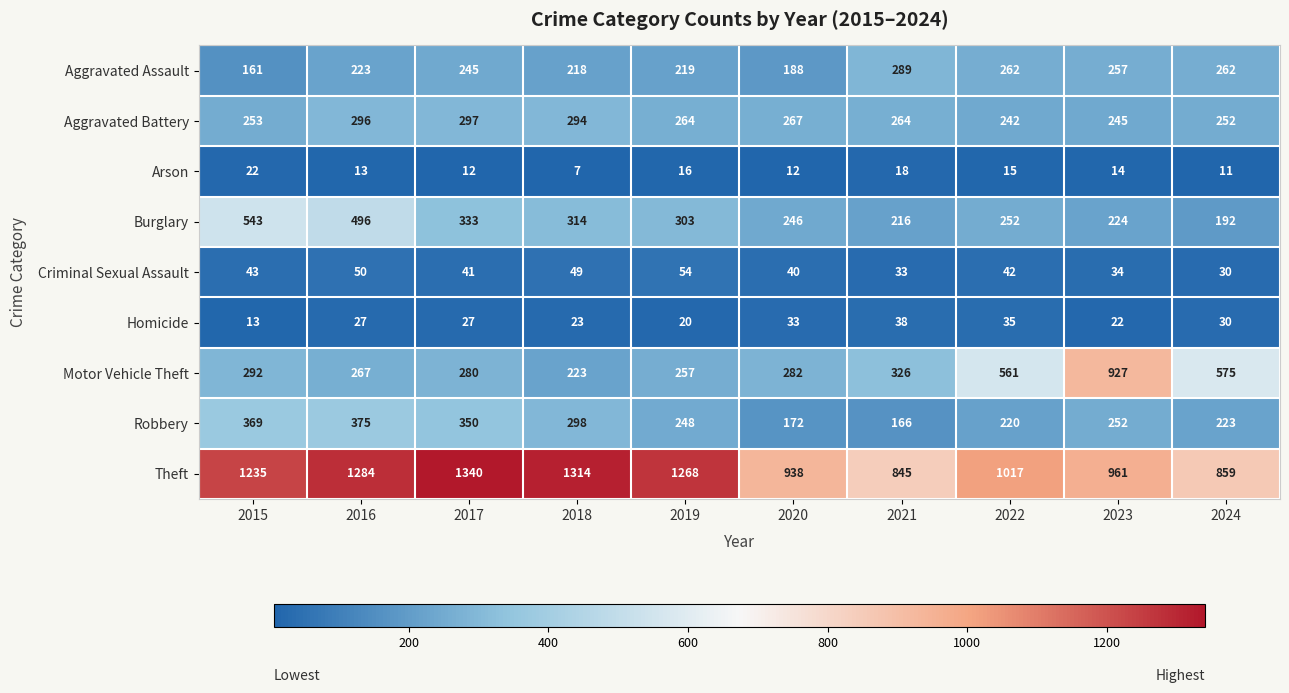

The Burglary series shows 192 at 2024. True or false?

True